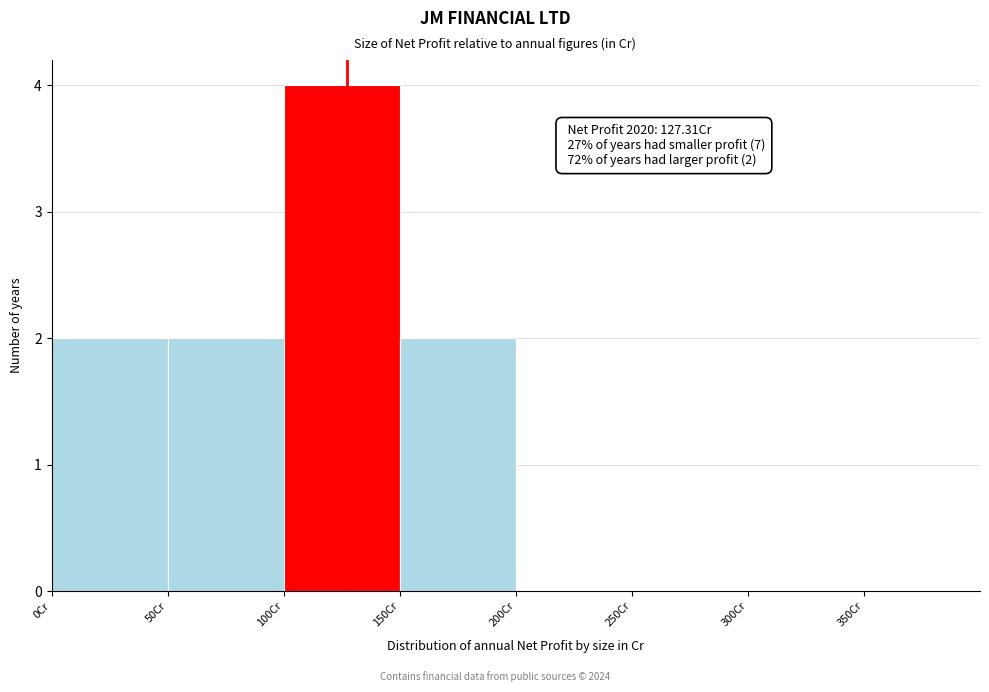

Which range on the x-axis has the tallest bar?

100 to 150